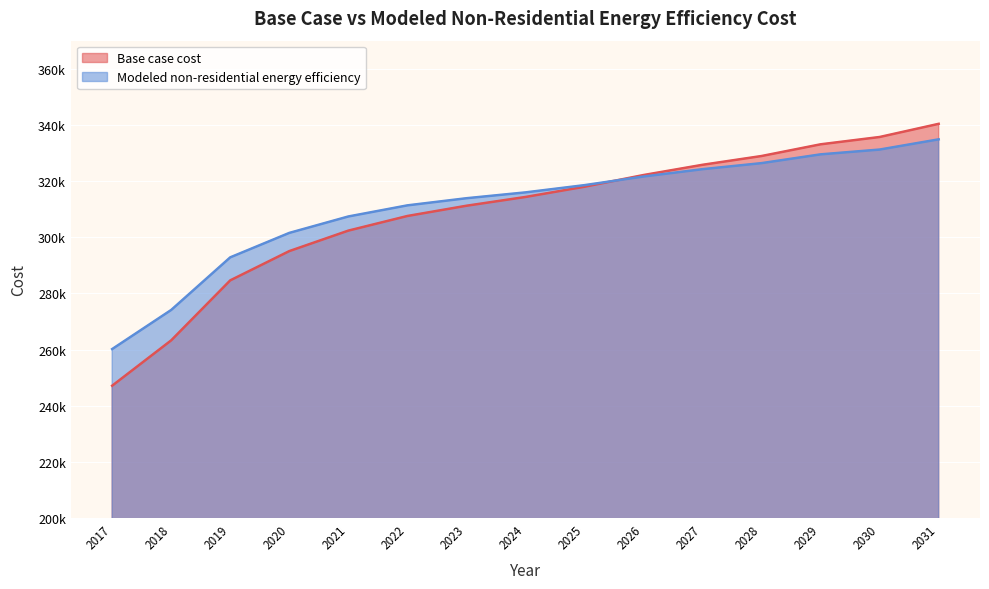

What is the difference between the maximum and minimum values in the Modeled non-residential energy efficiency series?

74671.8